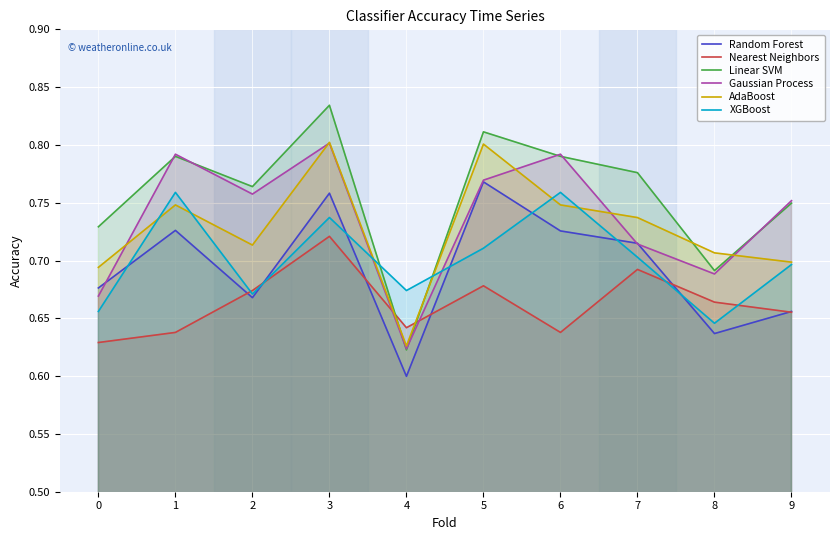

At which category is the sum across all series the highest?

3